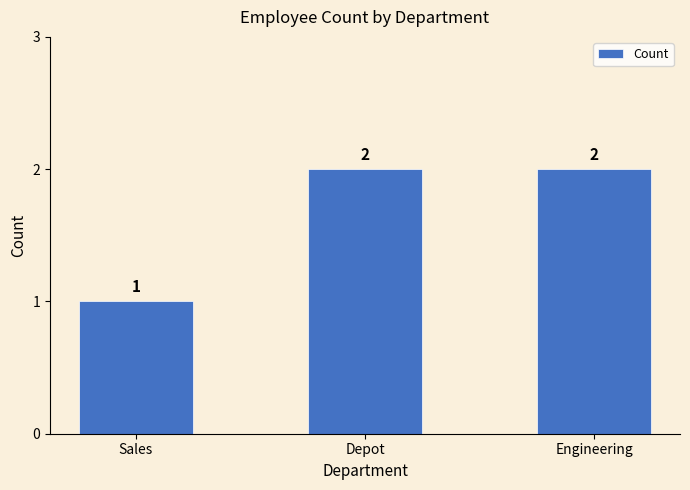

How many data points are less than 2?

1